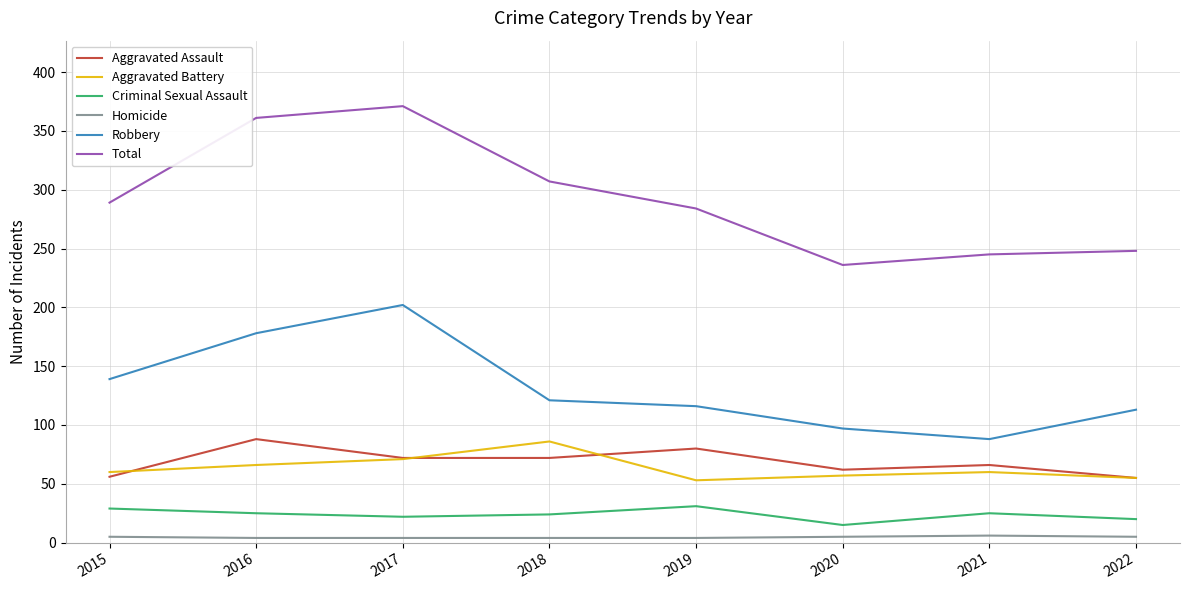

How many lines are shown in the chart?

6